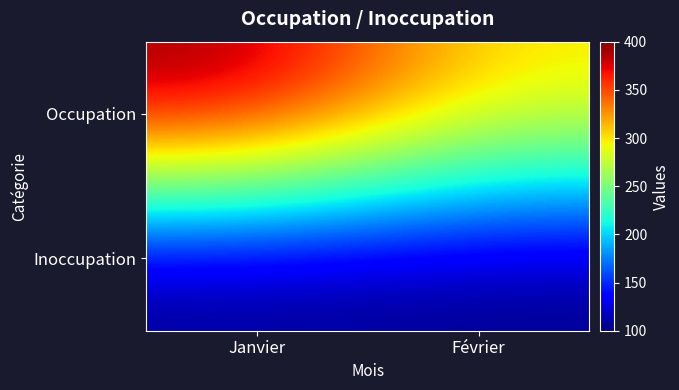

Between Janvier and Février, which series saw the biggest shift?

Occupation